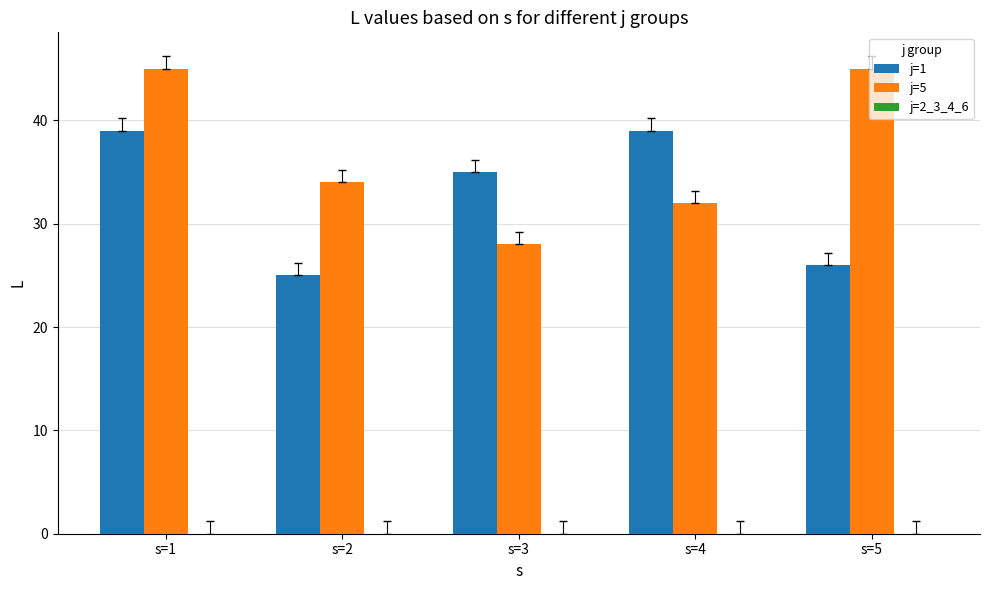

Which series changed the most between s=1 and s=5?

j=1